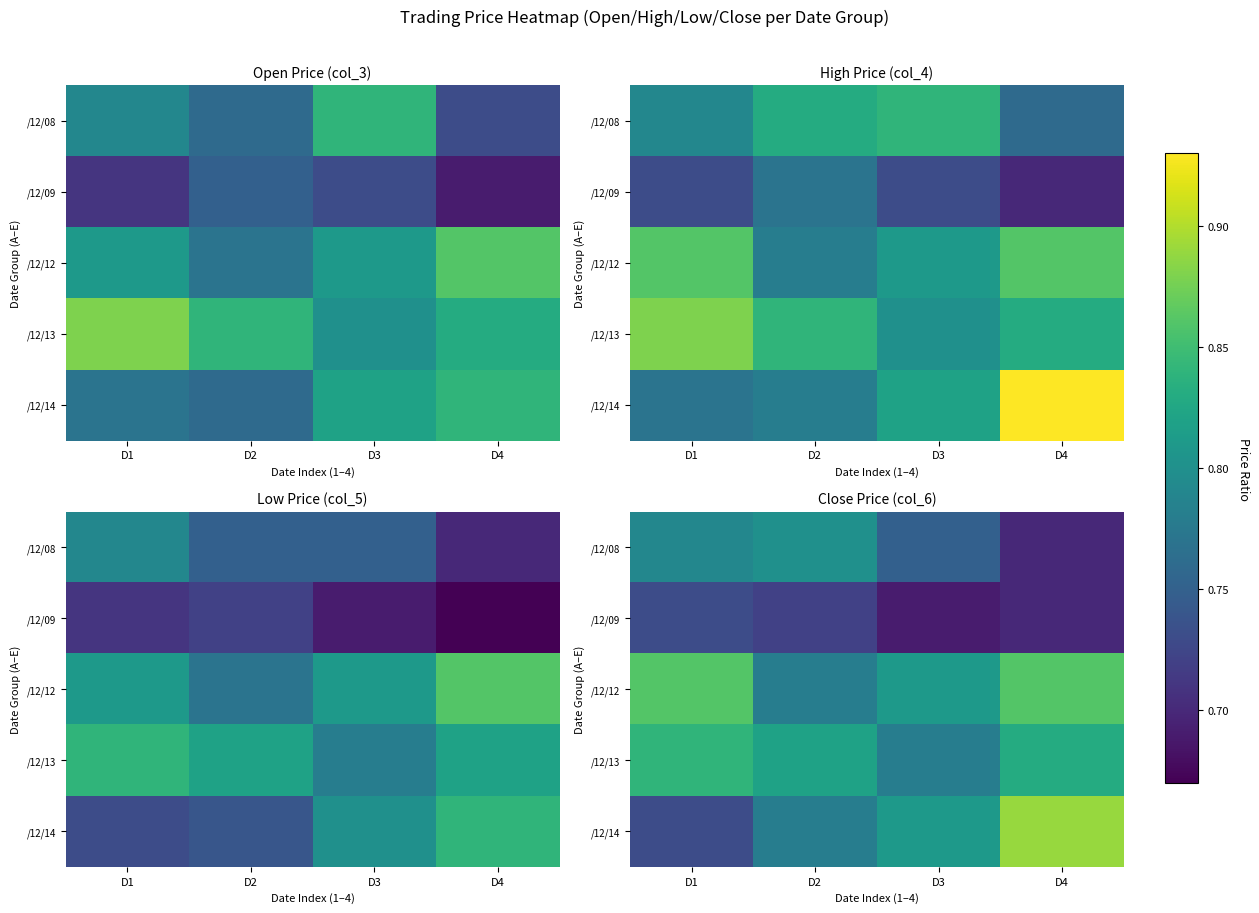

What value does the /12/13 series have at D3?

0.8